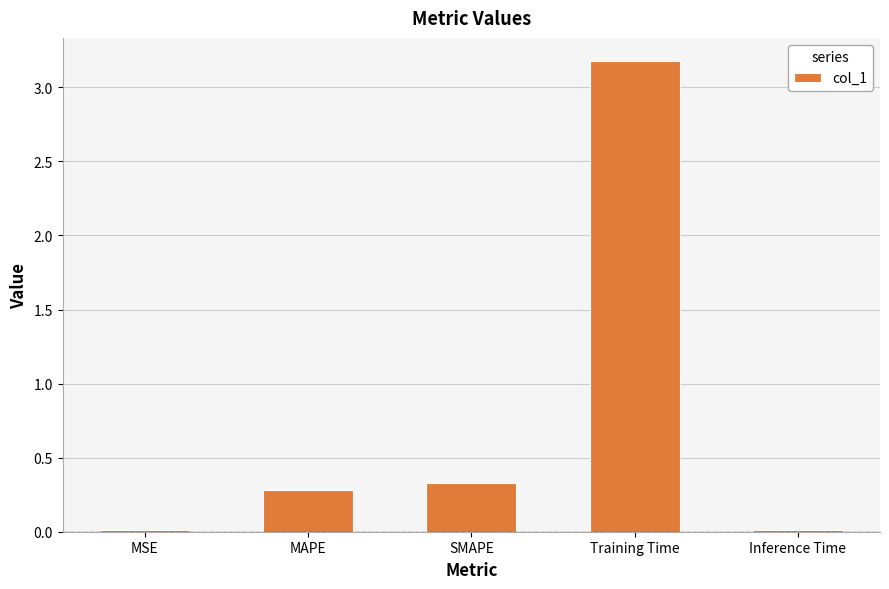

Which has a higher value, Inference Time or MAPE?

MAPE